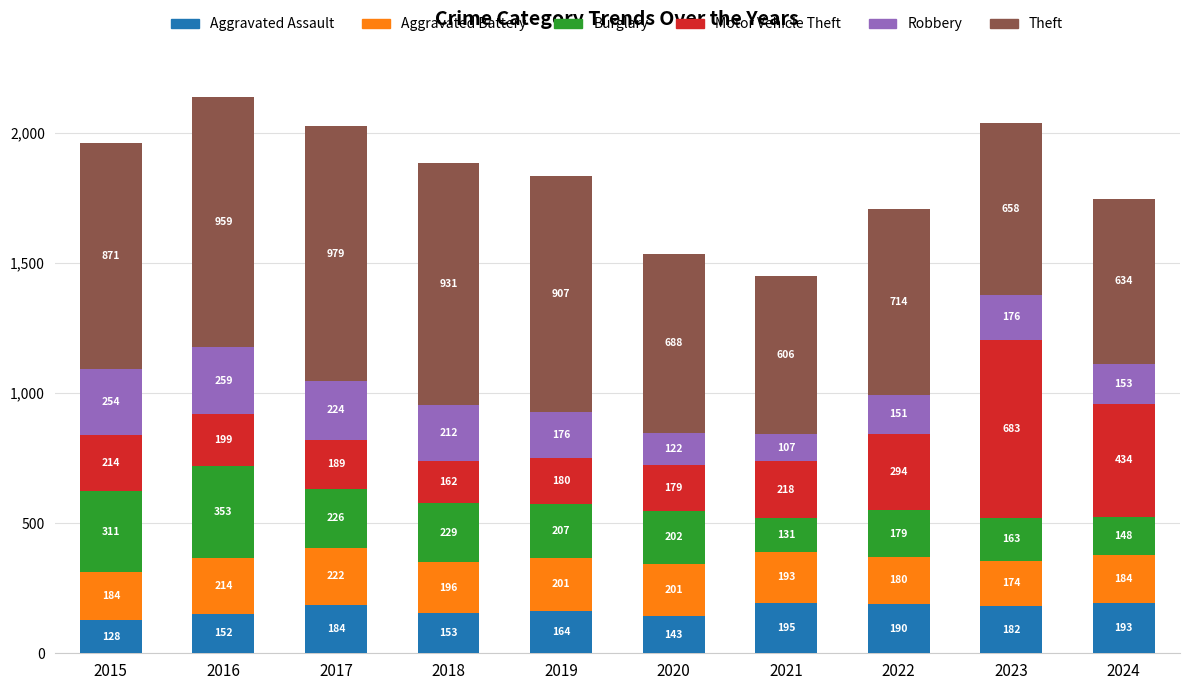

Rank the categories by Aggravated Assault value from lowest to highest.

2015, 2020, 2016, 2018, 2019, 2023, 2017, 2022, 2024, 2021